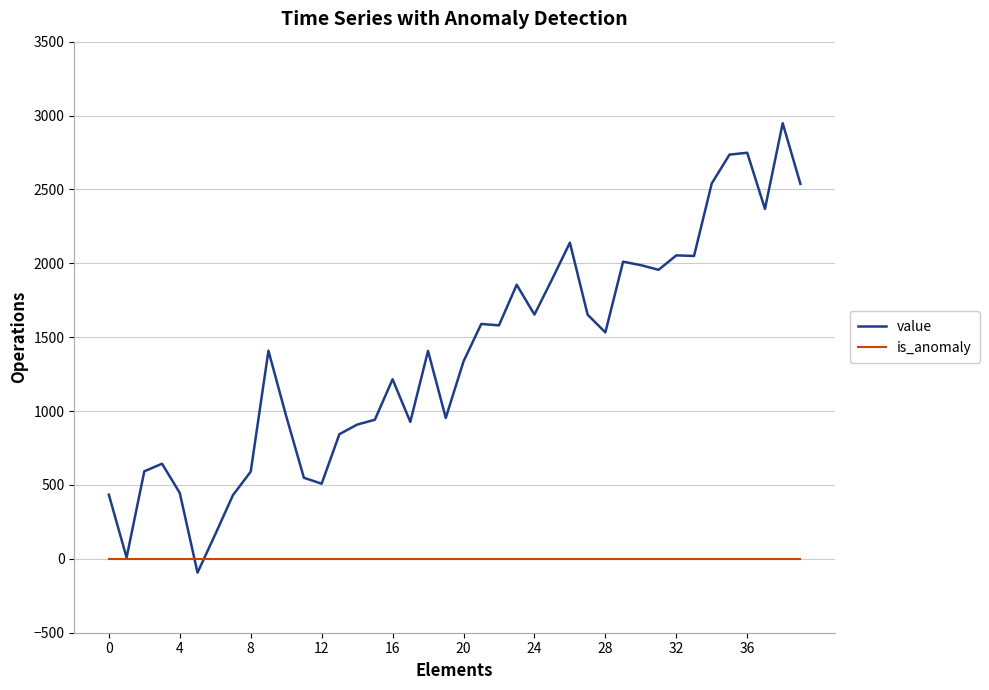

Rank the series by their maximum value, from lowest to highest.

is_anomaly, value